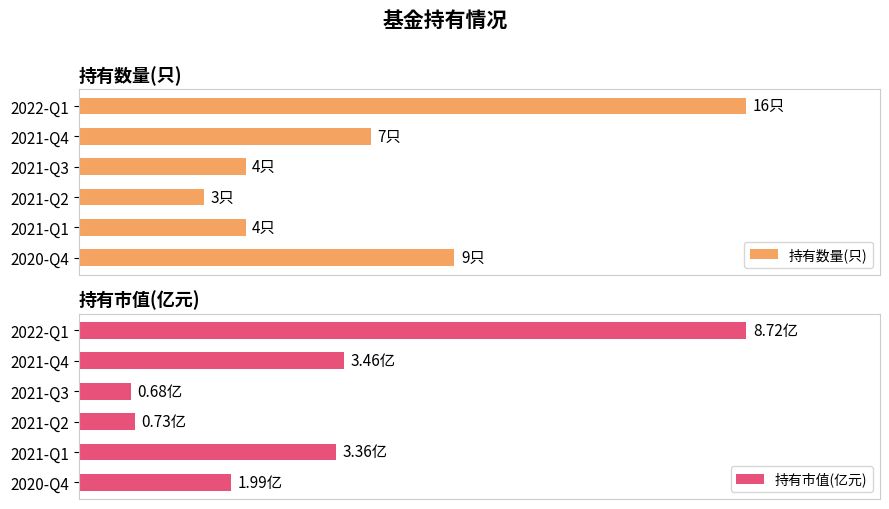

Count the number of data series in this chart.

2